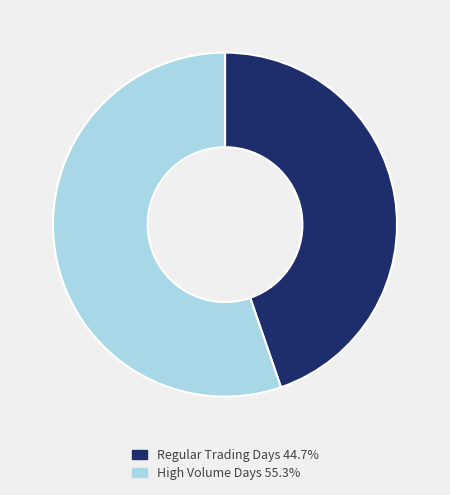

What is the ratio of the value at High Volume Days 55.3% to the value at Regular Trading Days 44.7%?

1.2